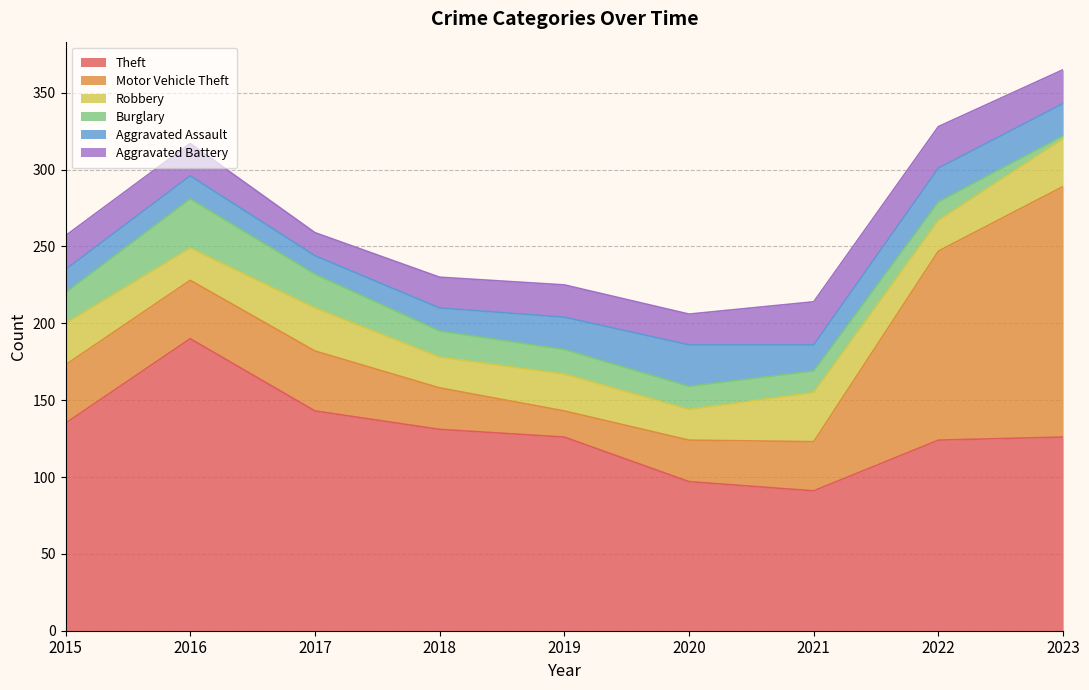

What is the smallest value displayed?

2